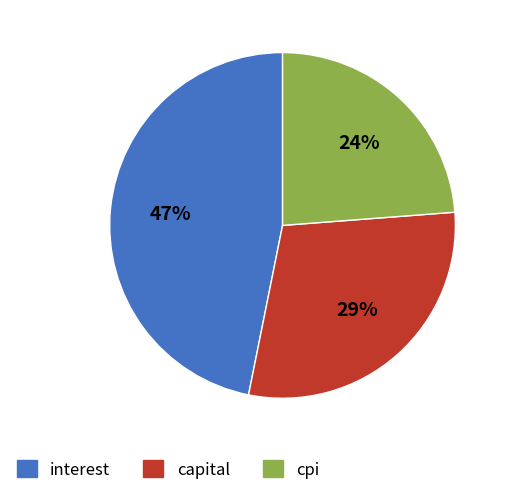

To the nearest percent, what is the difference between the largest and smallest slice percentages?

23%